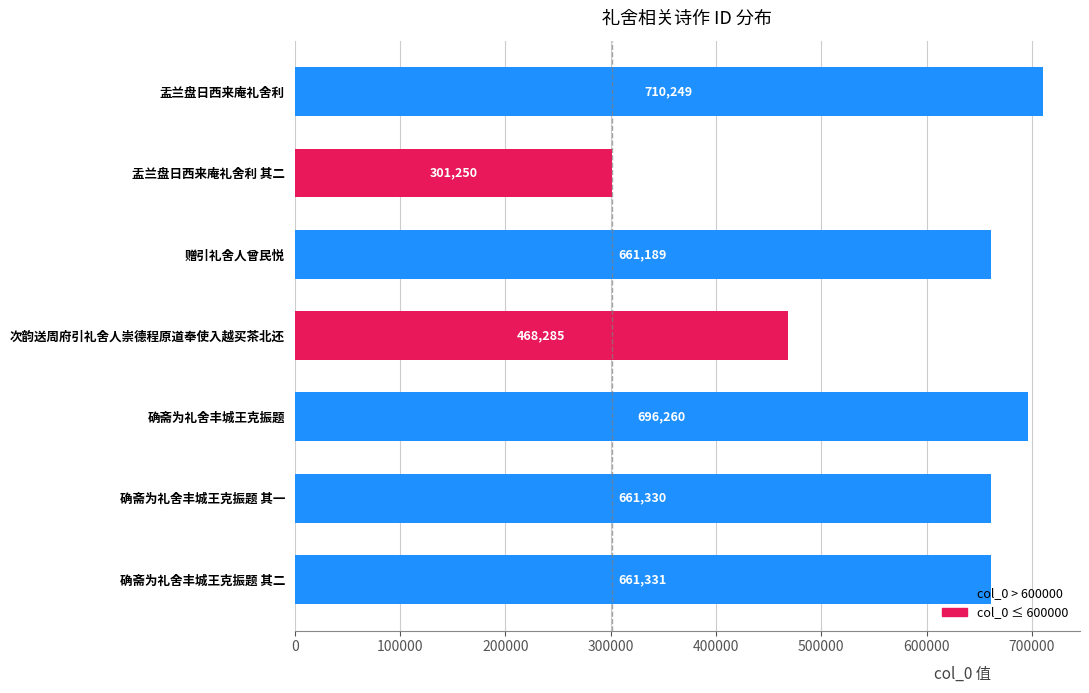

Between 盂兰盘日西来庵礼舍利 其二 and 确斋为礼舍丰城王克振题 其一, which is larger?

确斋为礼舍丰城王克振题 其一